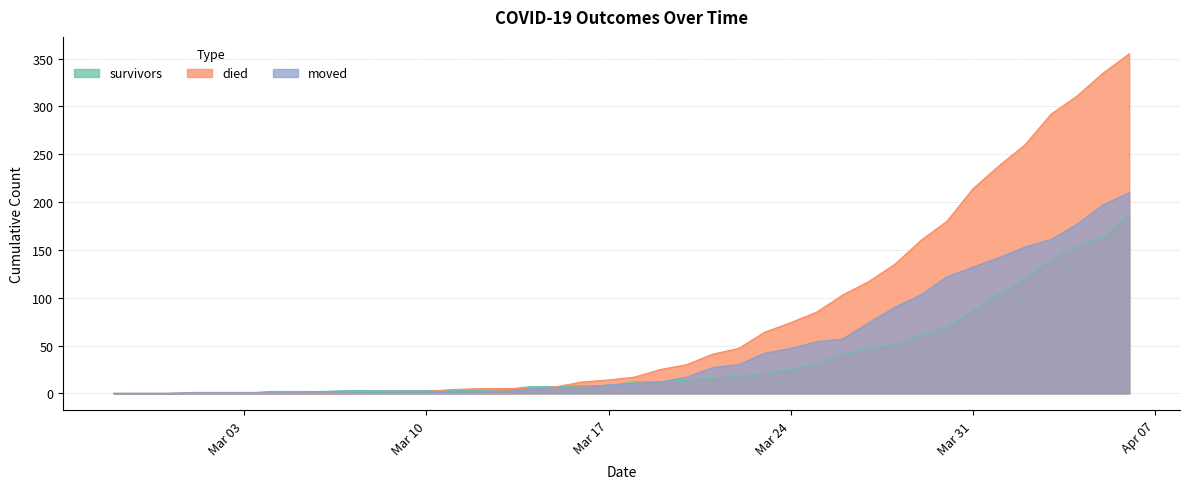

Which series has the largest total across all categories?

died